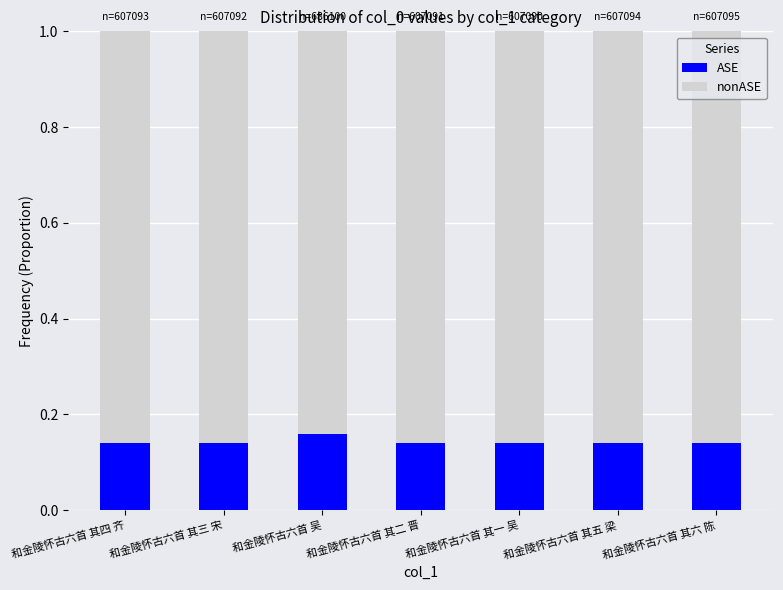

What is the total value across all series at 和金陵怀古六首 其六 陈?

1.0